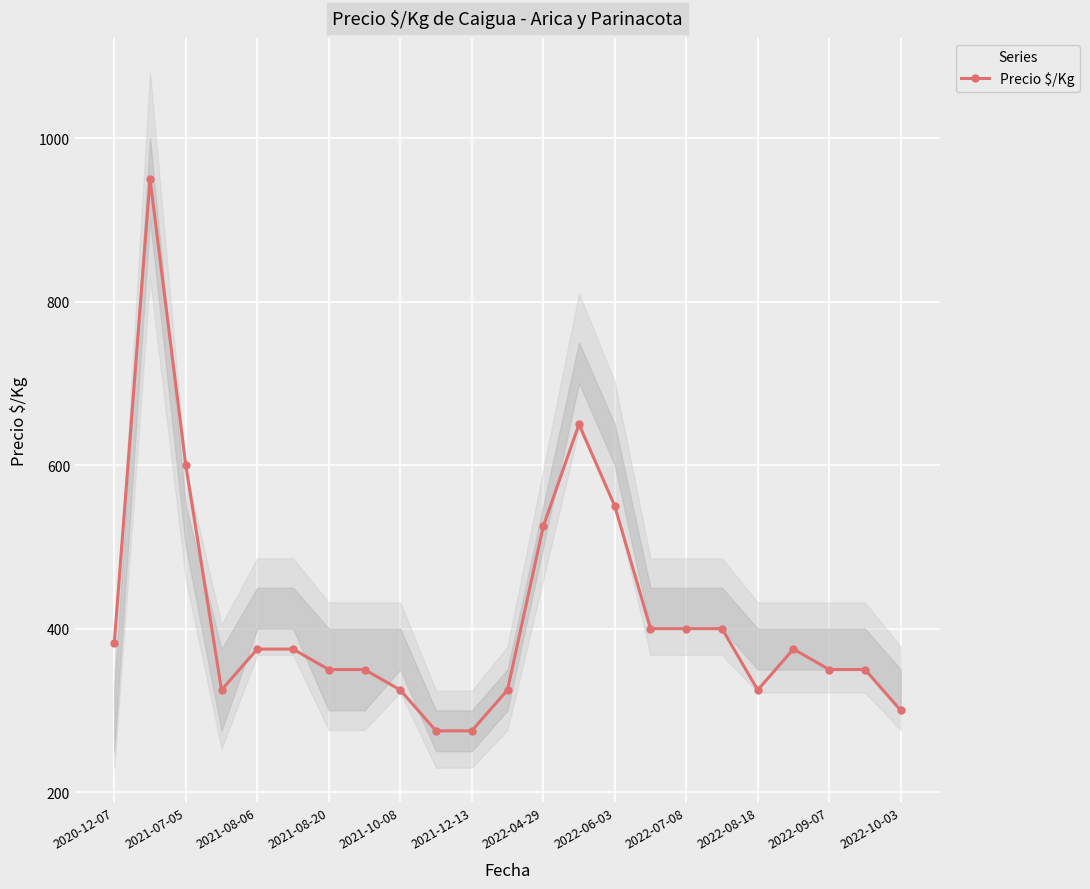

The value of Precio $/Kg at 2022-04-29 is 525. True or false?

True